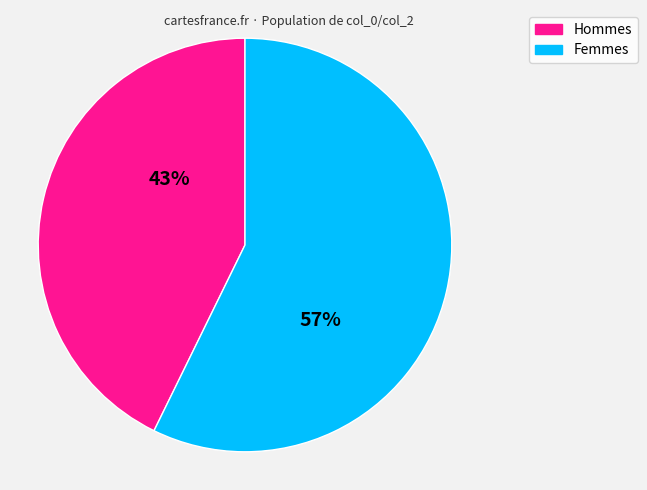

To the nearest percent, what is the difference between the largest and smallest slice percentages?

14%